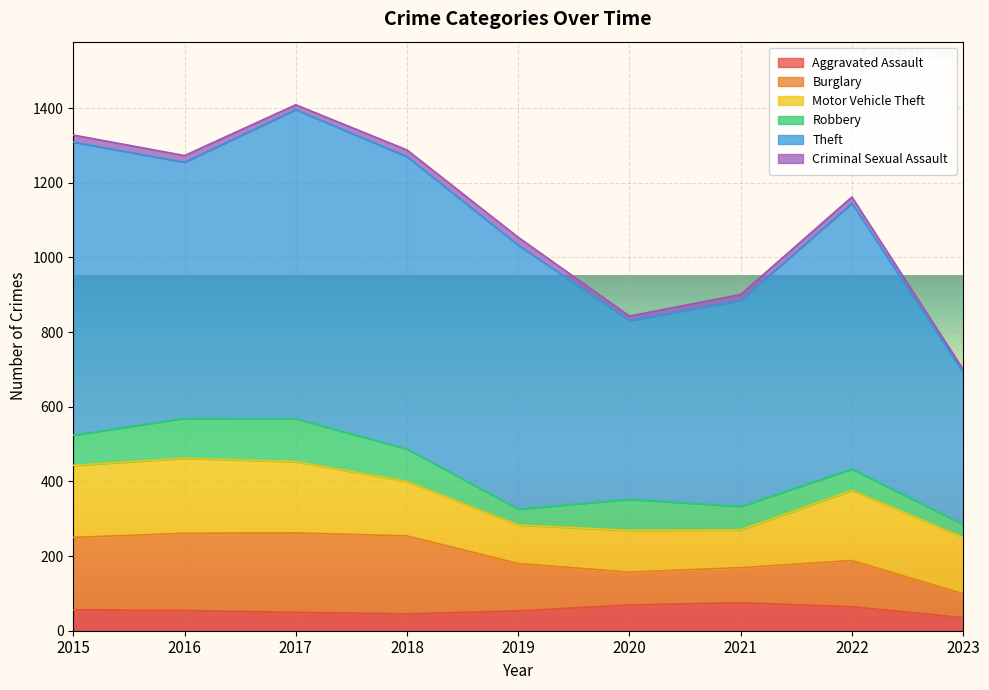

What is the sum of the Criminal Sexual Assault values at 2020 and 2023?

20